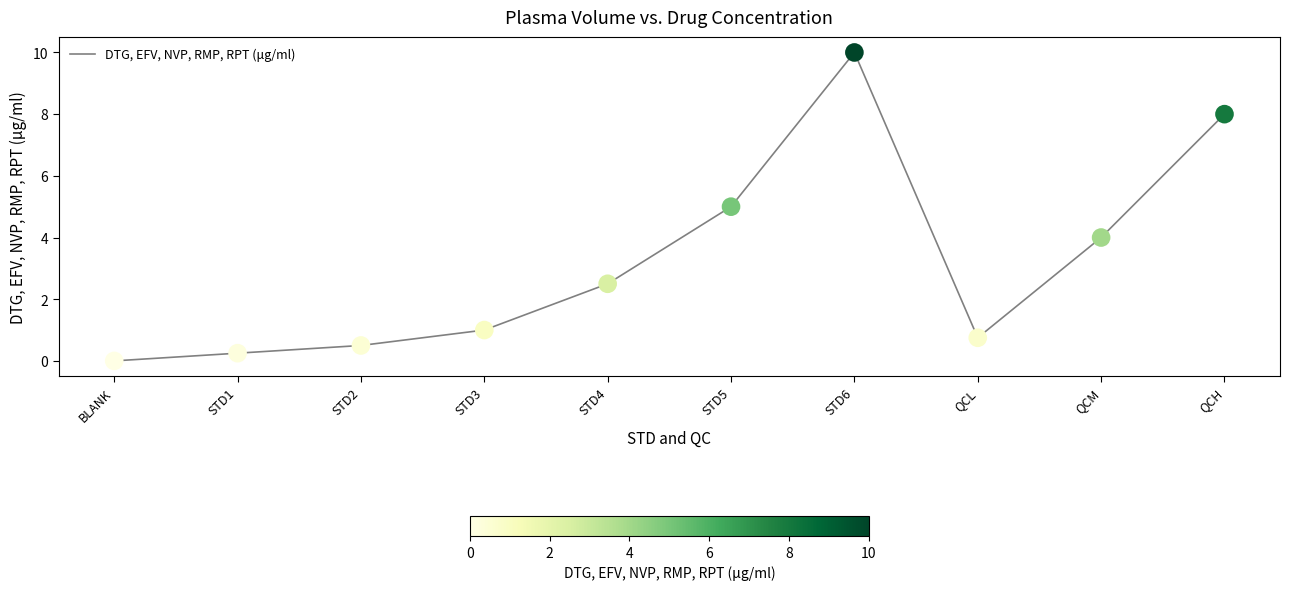

Which has a higher value, STD3 or STD2?

STD3